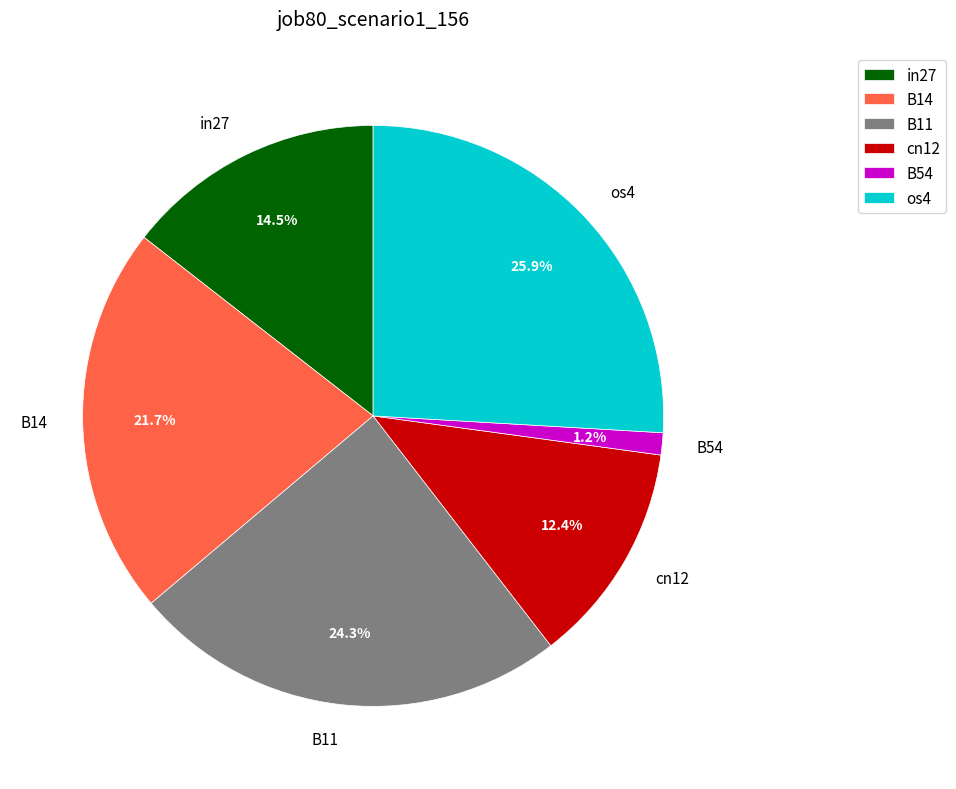

Is there a majority slice in this chart?

No